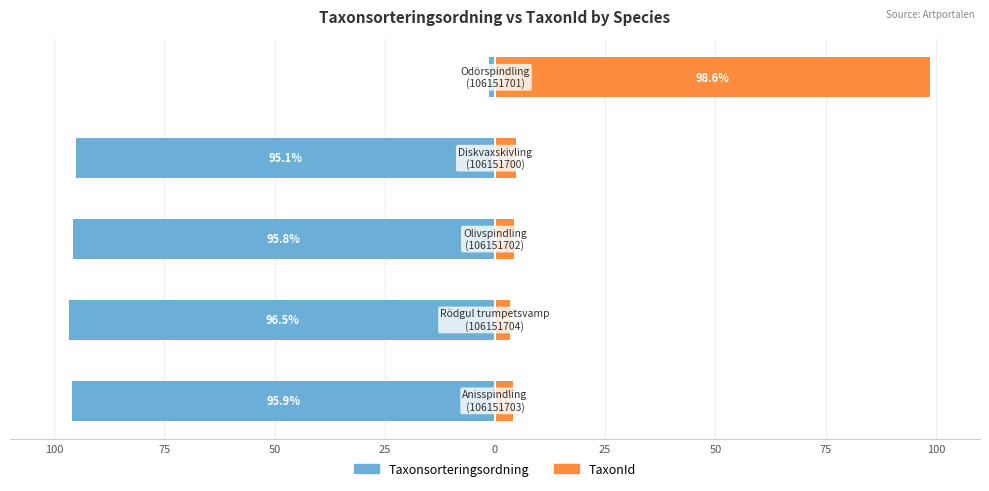

What is the value of the Taxonsorteringsordning bar at the 3rd from the left?

-95.8